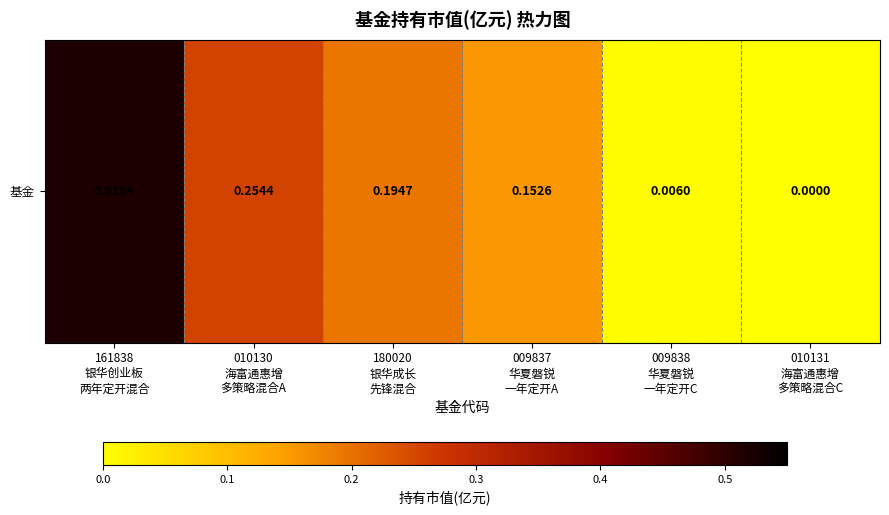

The value at 010131
海富通惠增
多策略混合C is 0.3. True or false?

False